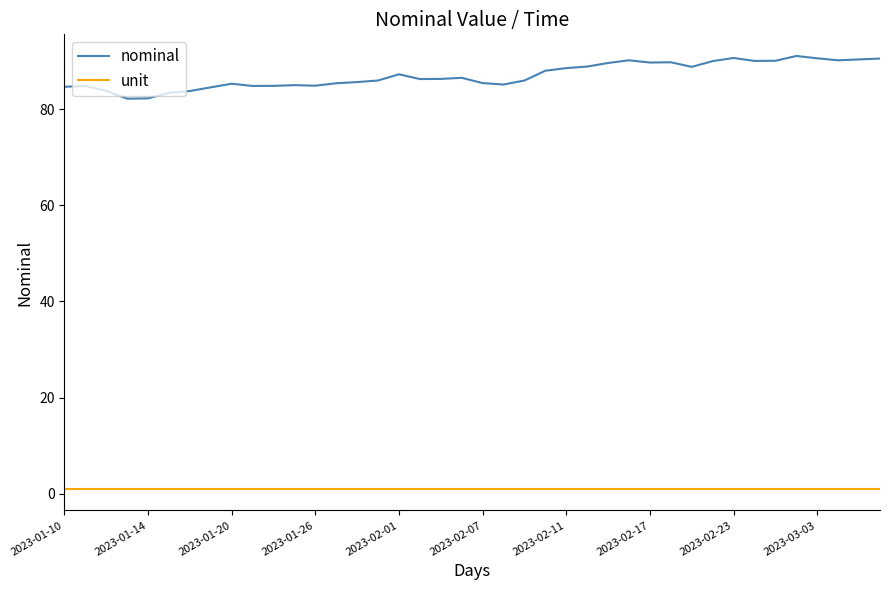

Rank the series by their average value, from highest to lowest.

nominal, unit